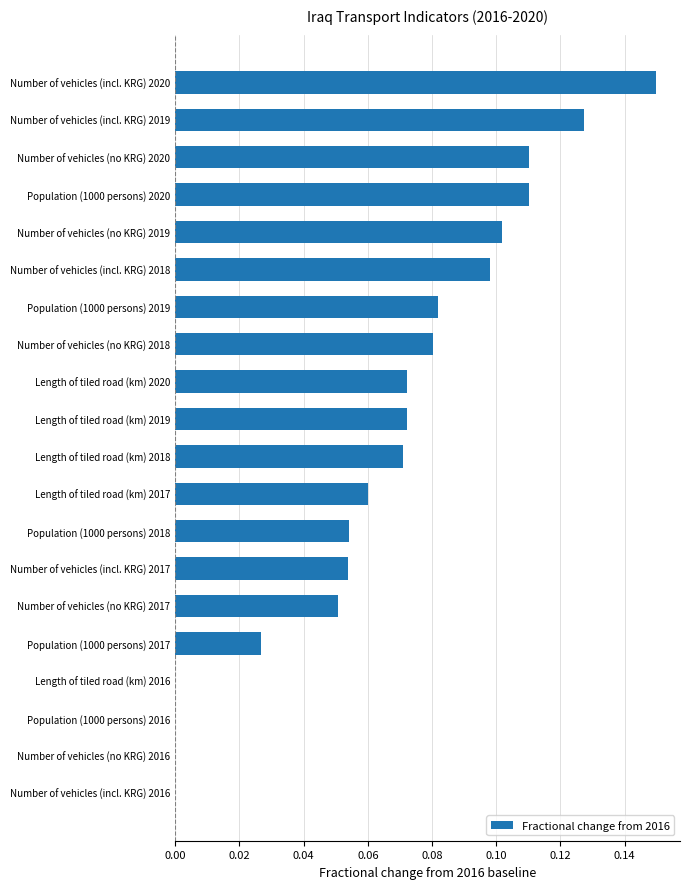

Are the bars grouped side by side (vs. stacked)?

No